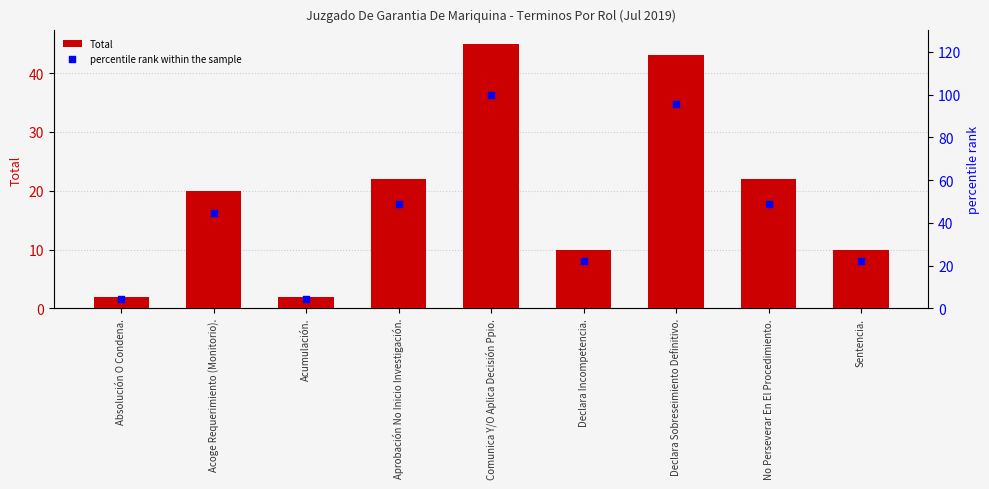

Which series has the widest spread of Y values?

percentile rank within the sample